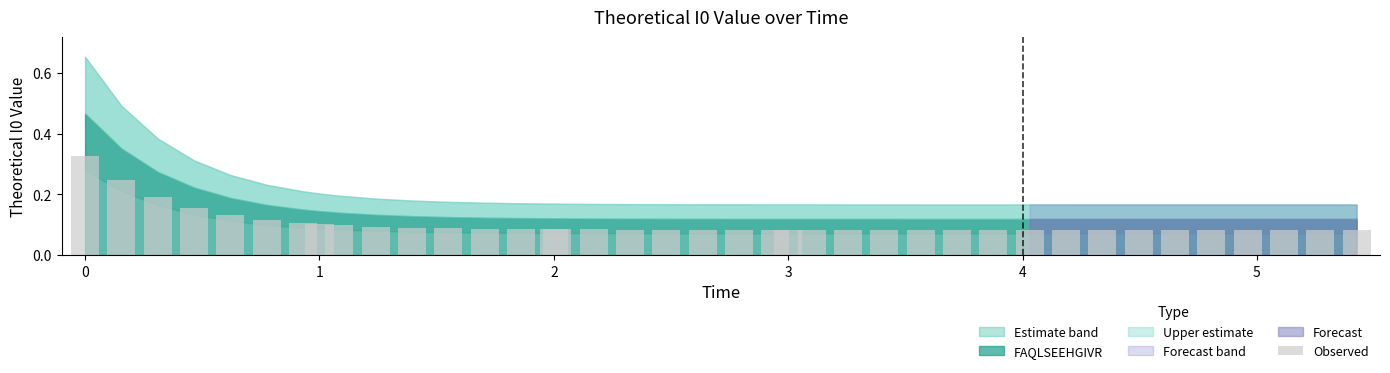

How many bars are there in total?

39